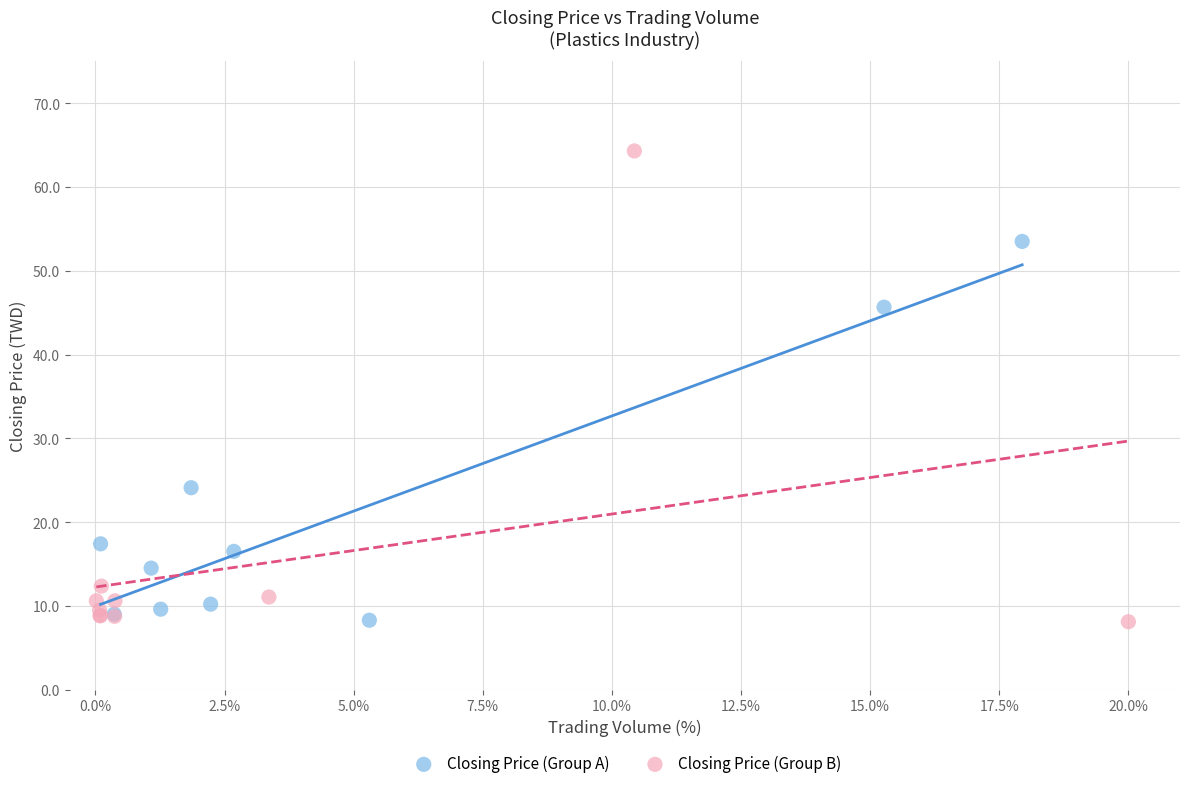

Which series has the largest Y range (max minus min)?

Closing Price (Group B)